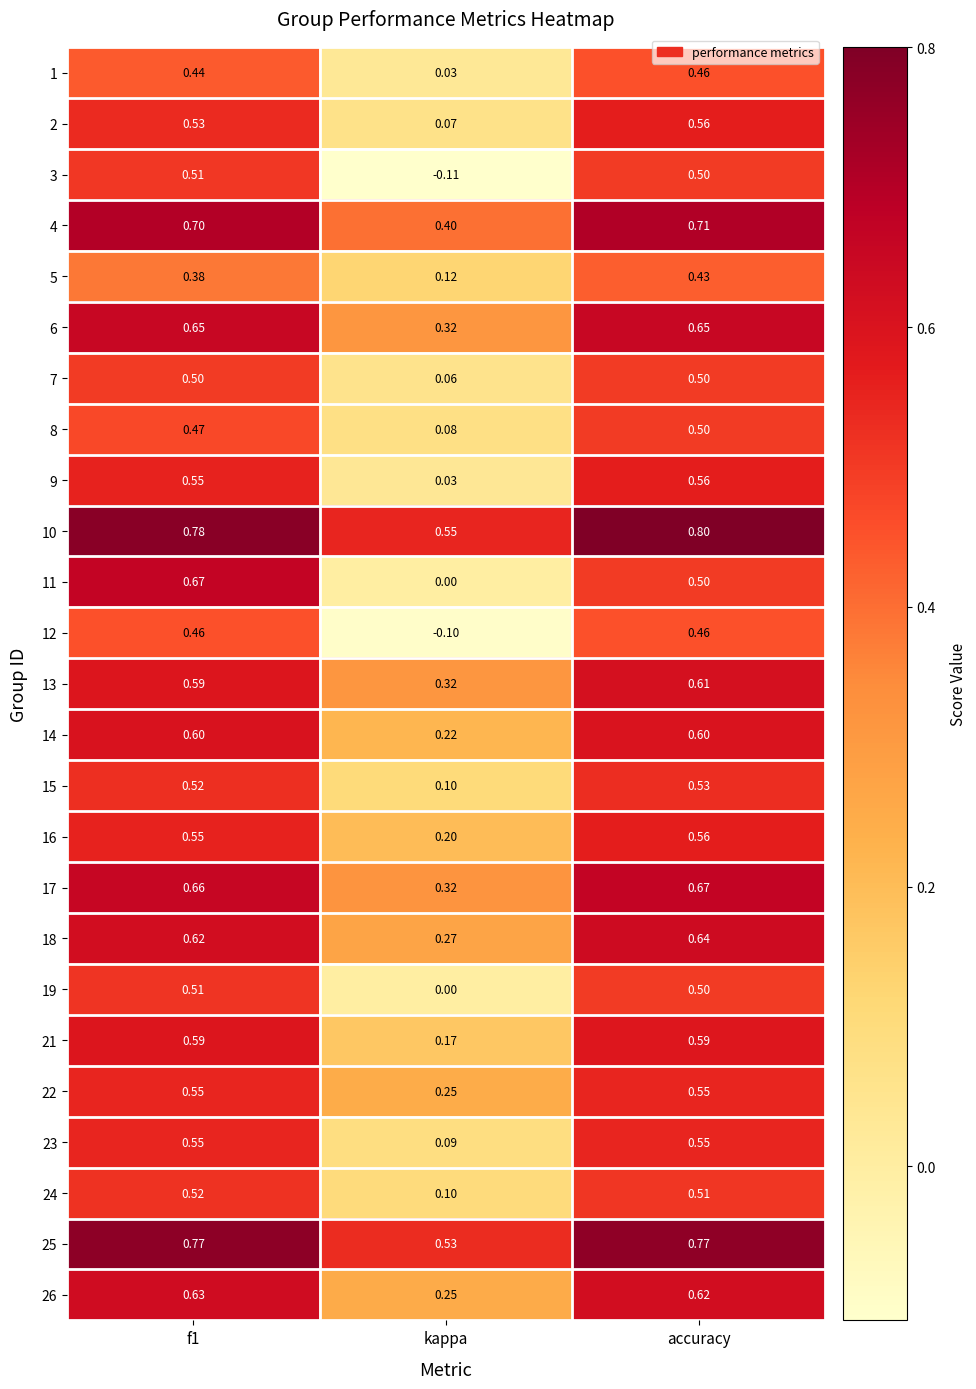

At which category is the sum across all series the highest?

accuracy